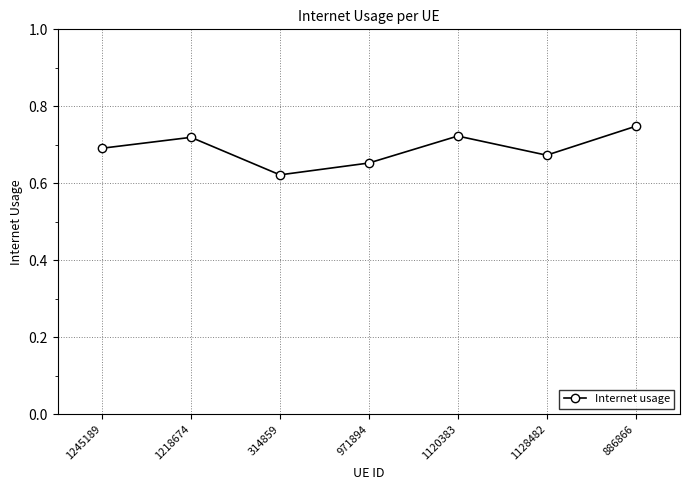

How many lines are shown in the chart?

1